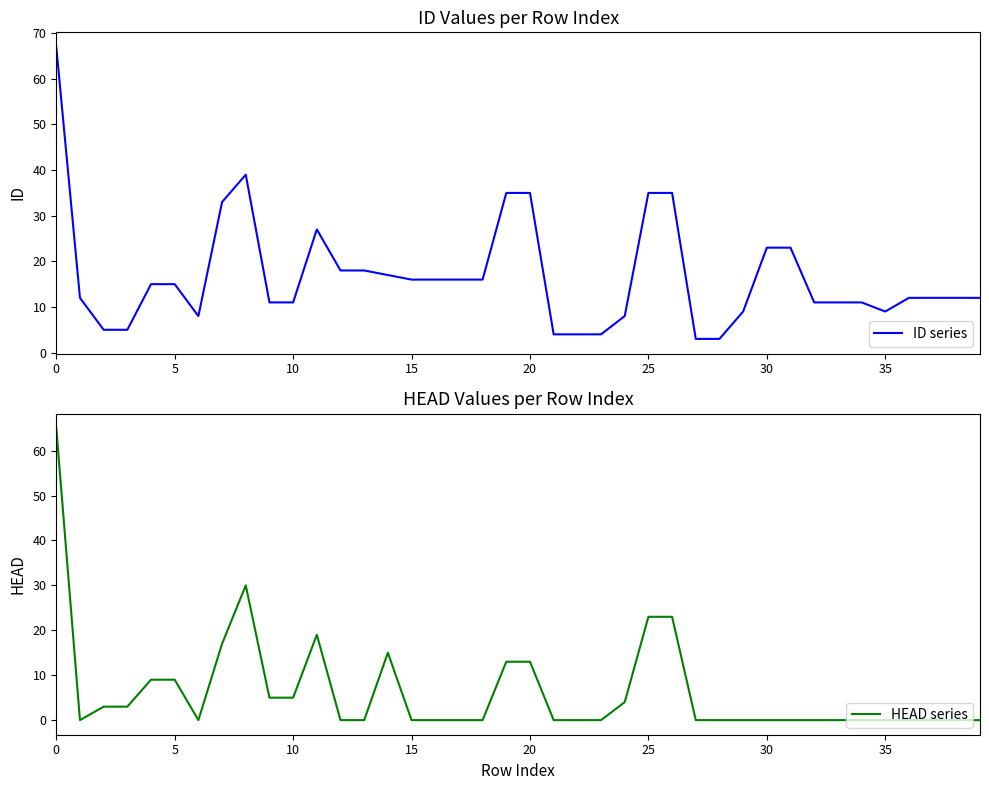

What are all the series names shown in the legend?

ID series, HEAD series